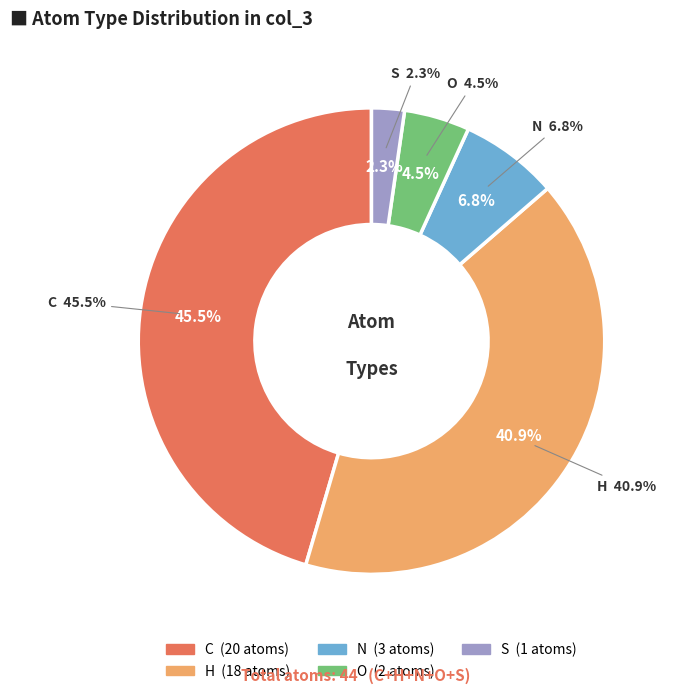

To the nearest percent, what is the average slice percentage?

20%